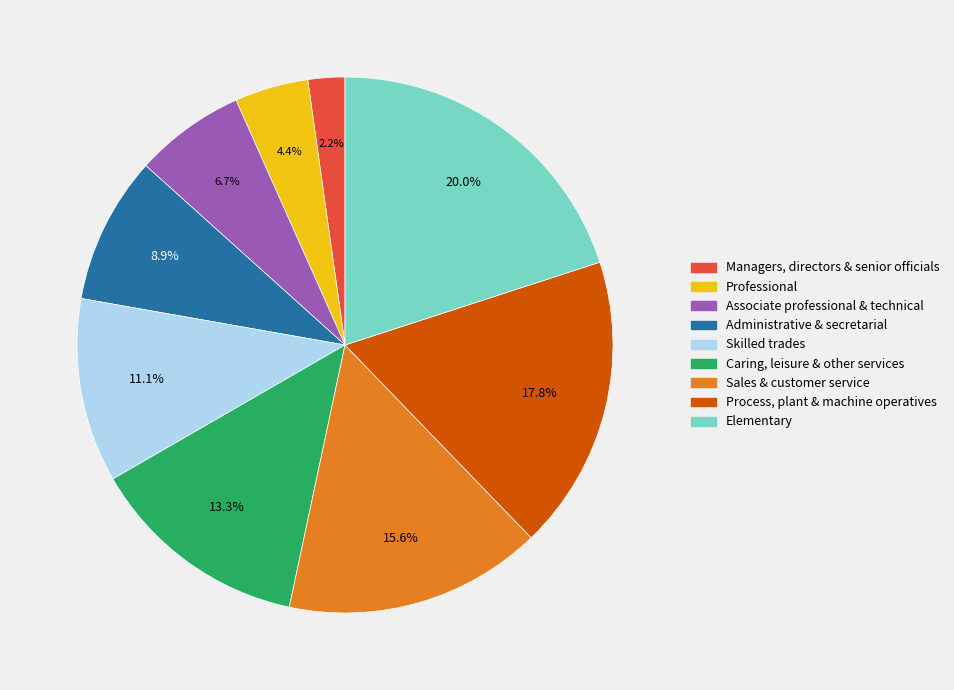

Rank the categories by value from lowest to highest.

Managers, directors & senior officials, Professional, Associate professional & technical, Administrative & secretarial, Skilled trades, Caring, leisure & other services, Sales & customer service, Process, plant & machine operatives, Elementary